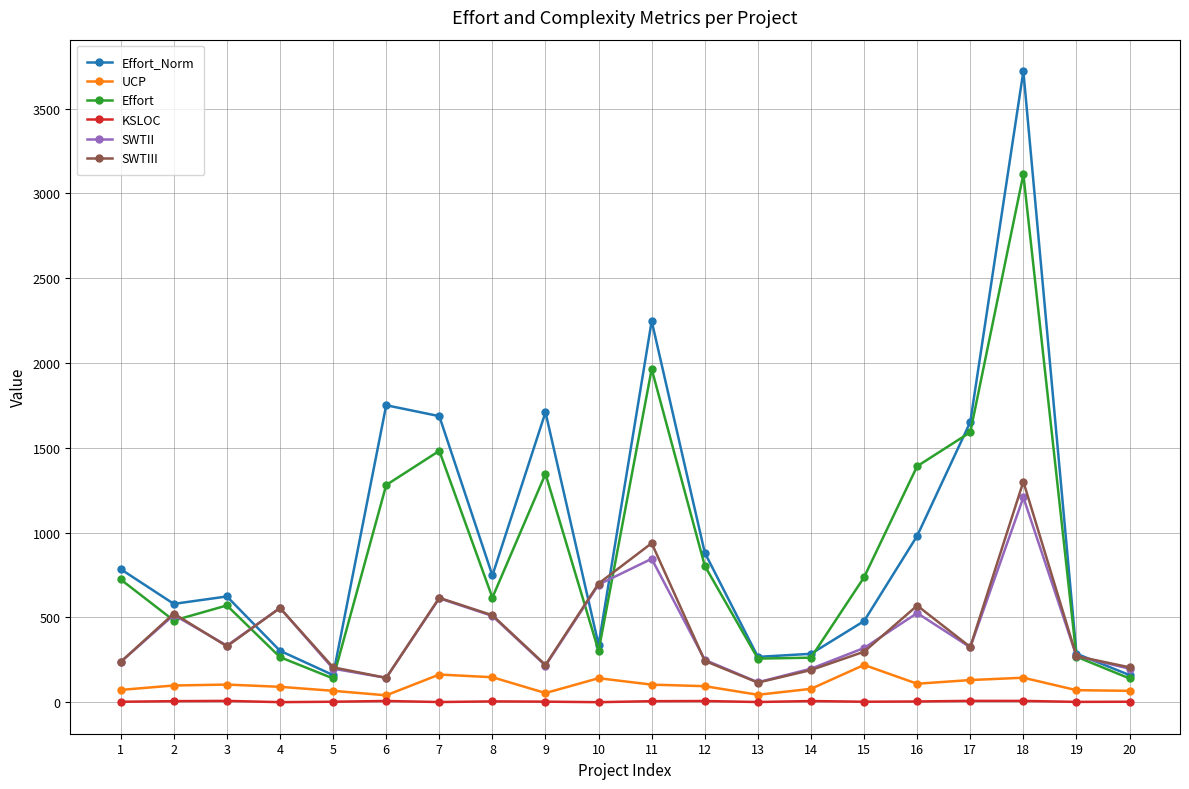

Between 6 and 11, which series saw the biggest shift?

SWTIII